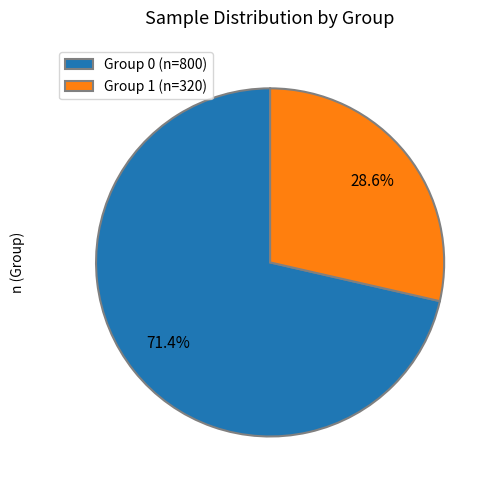

Approximately how many times larger is the value at Group 1 (n=320) compared to Group 0 (n=800)?

0.4